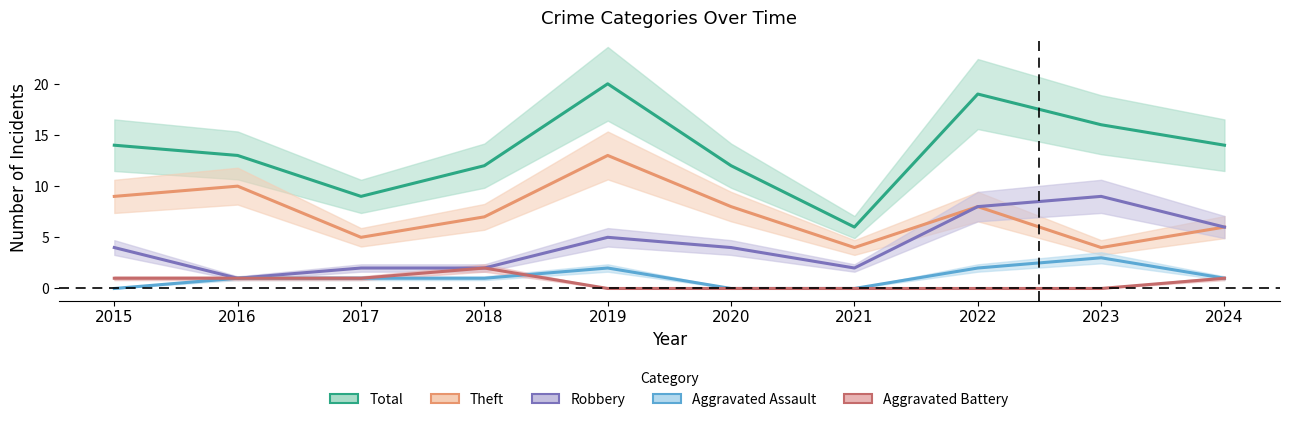

What is the difference between the maximum and minimum values in the Robbery series?

8